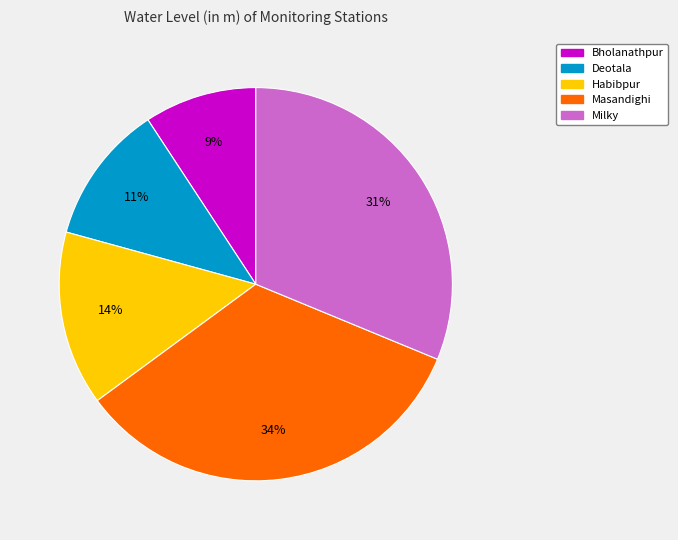

Is it true that Milky is 31% of the pie?

True